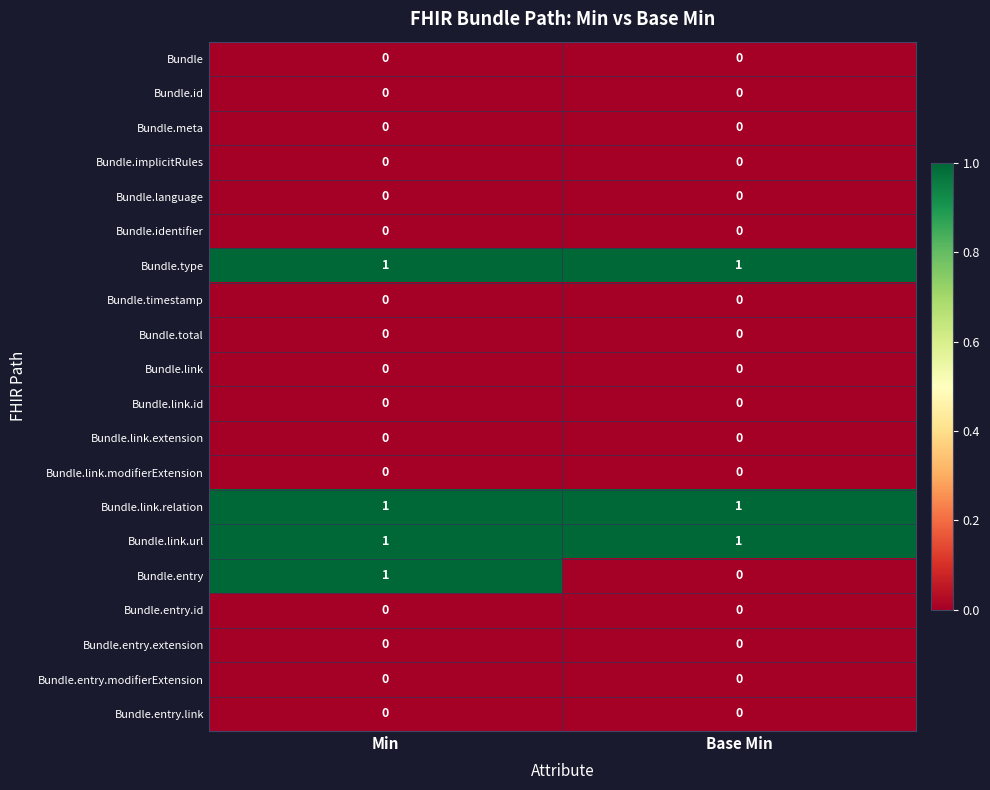

Which series has the widest spread of values?

Bundle.entry